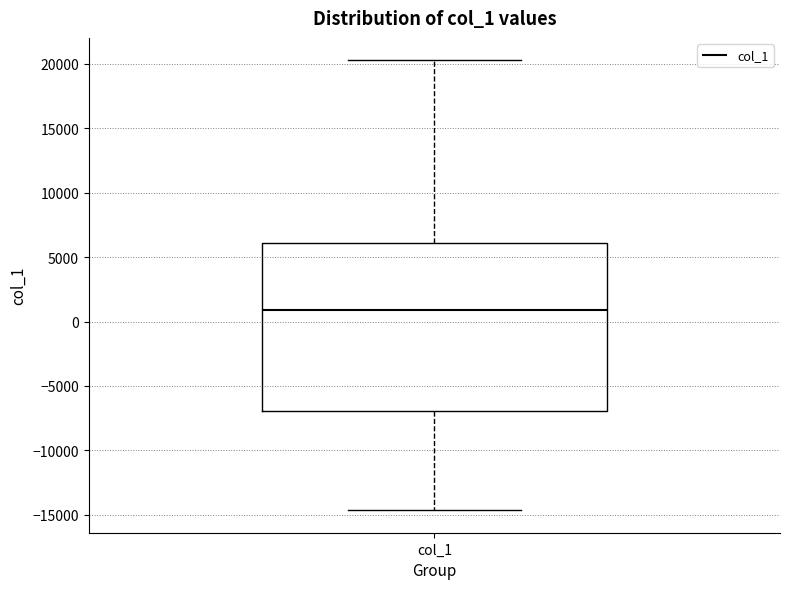

Read this box plot against the y-axis: the position of the median line, the range covered by the box, and the ends of both whiskers. The values are not printed on the chart, so give them approximately, as read against the axis.

median 1000, box -7000 to 6000, whiskers -14500 to 20500